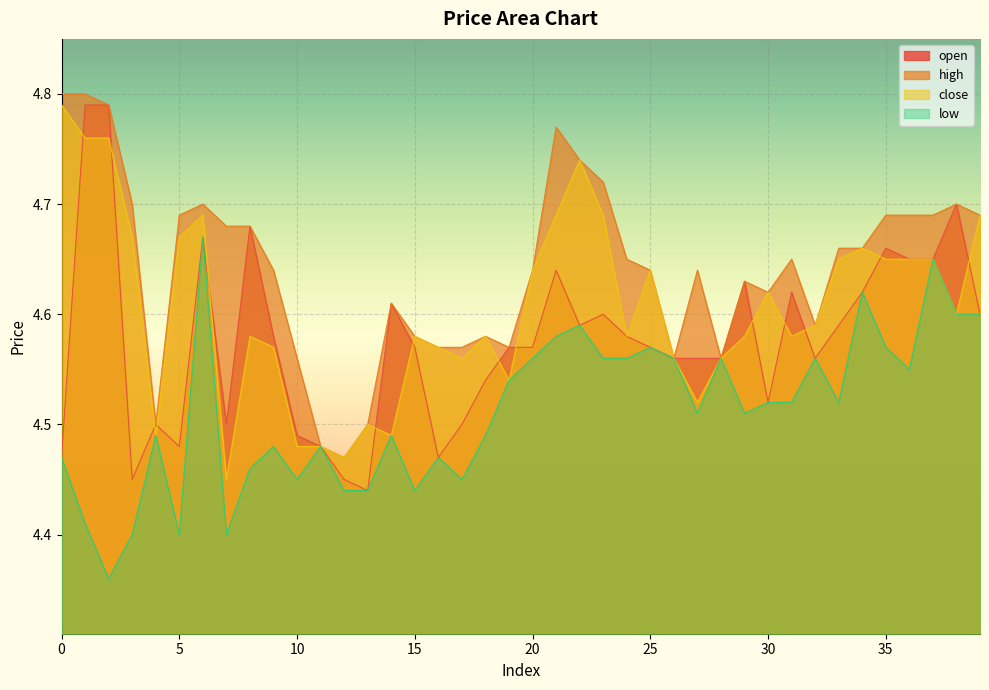

What is the value of the high point at the 4th from the left?

4.7